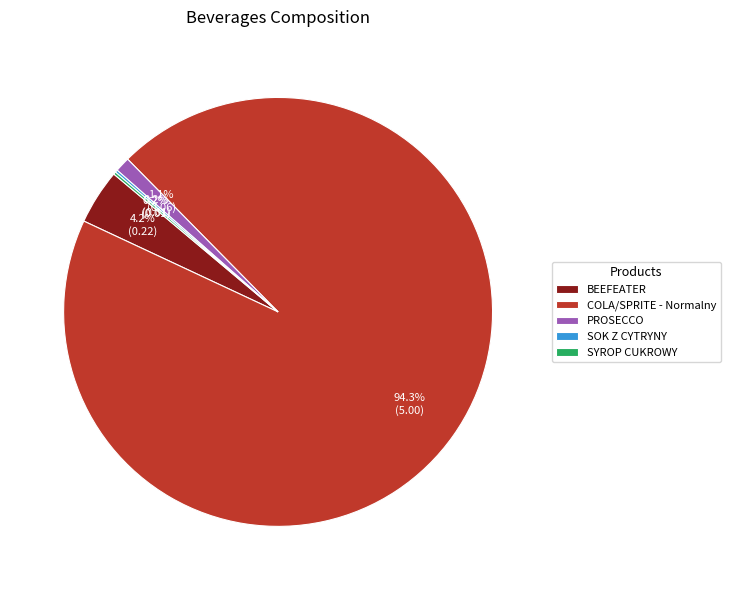

Which slice is the largest?

COLA/SPRITE - Normalny